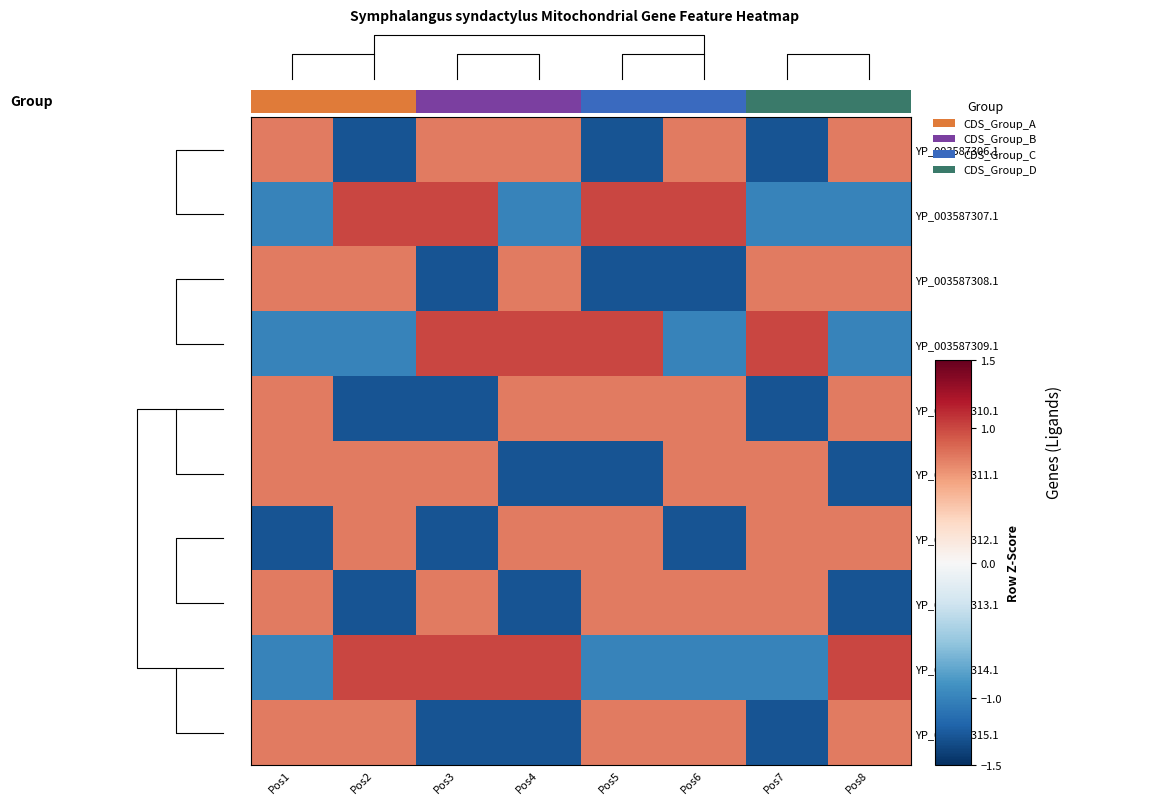

Rank the series at Pos8 from highest to lowest value.

YP_003587314.1, YP_003587306.1, YP_003587308.1, YP_003587310.1, YP_003587312.1, YP_003587315.1, YP_003587307.1, YP_003587309.1, YP_003587311.1, YP_003587313.1